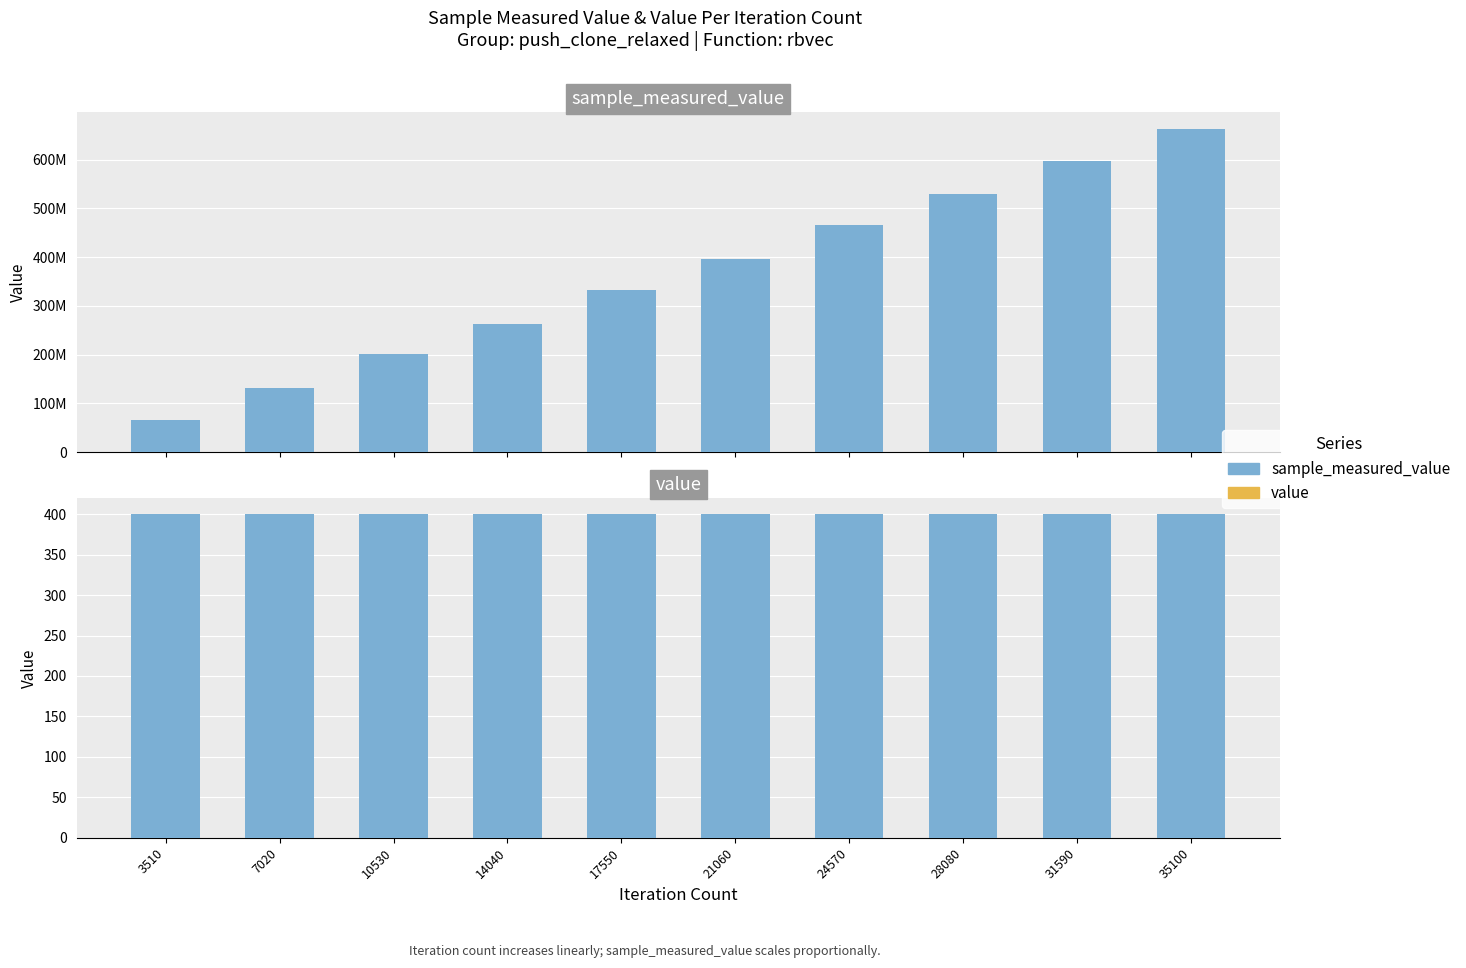

List the series in order of their overall mean, highest first.

sample_measured_value, value